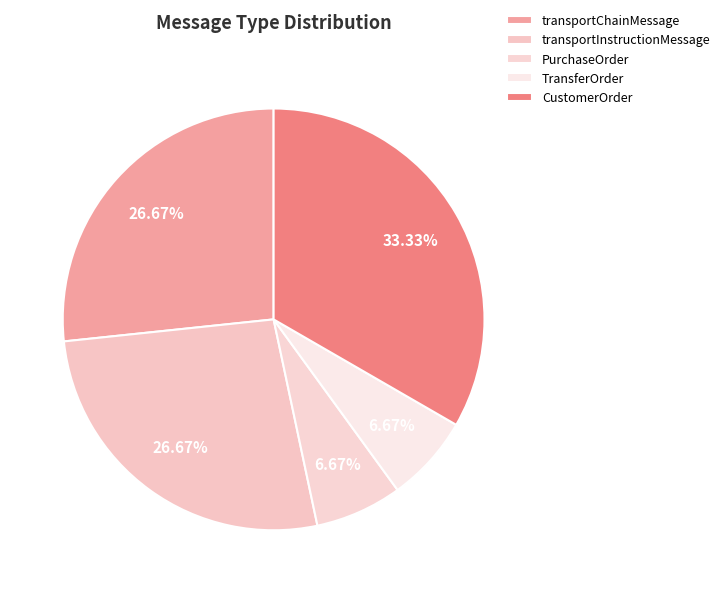

Which has a higher value, CustomerOrder or TransferOrder?

CustomerOrder